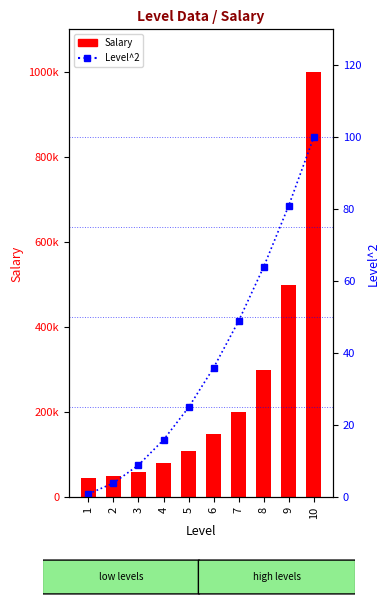

What value does the Level^2 series have at 8, to the nearest 10?

60